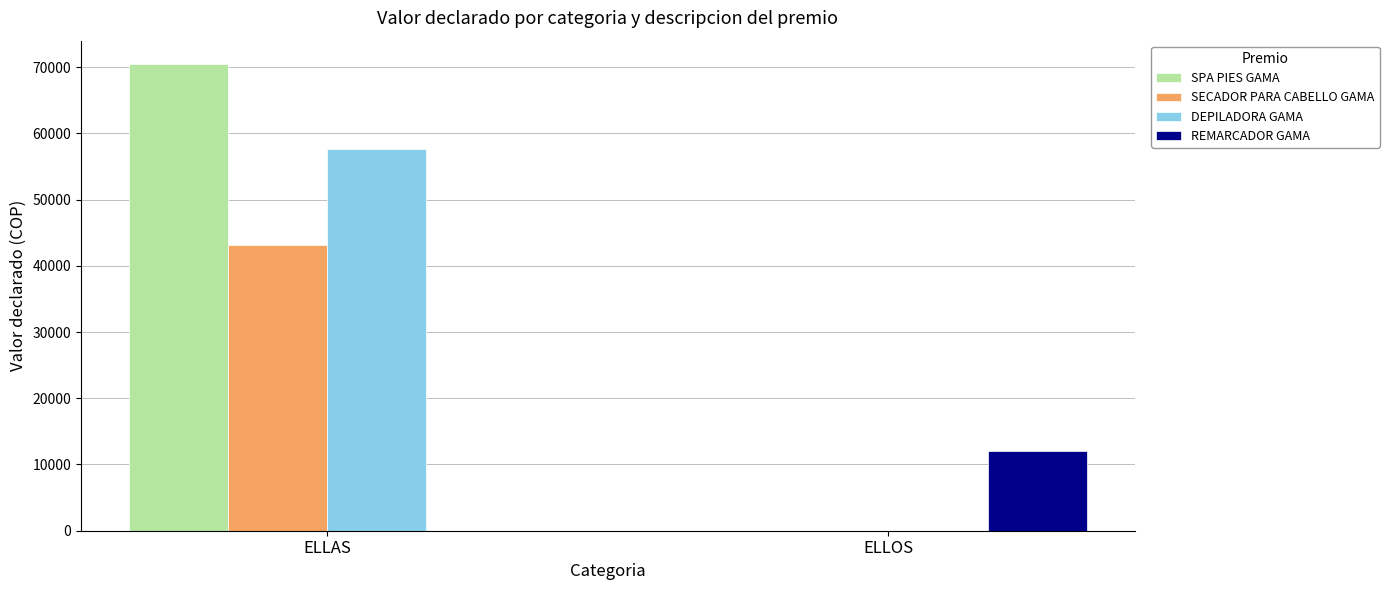

Which series changed the most between ELLAS and ELLOS?

SPA PIES GAMA